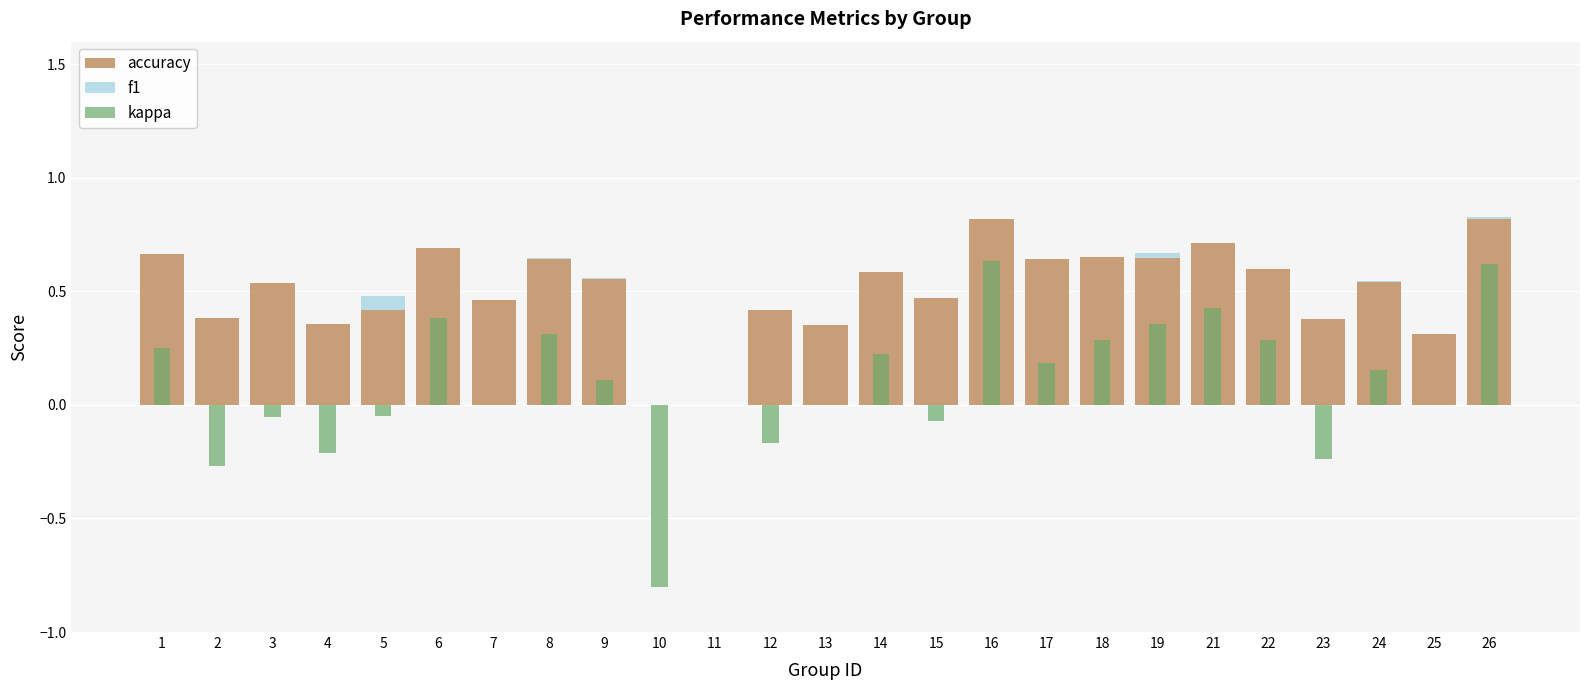

At which label does kappa first exceed 0?

1